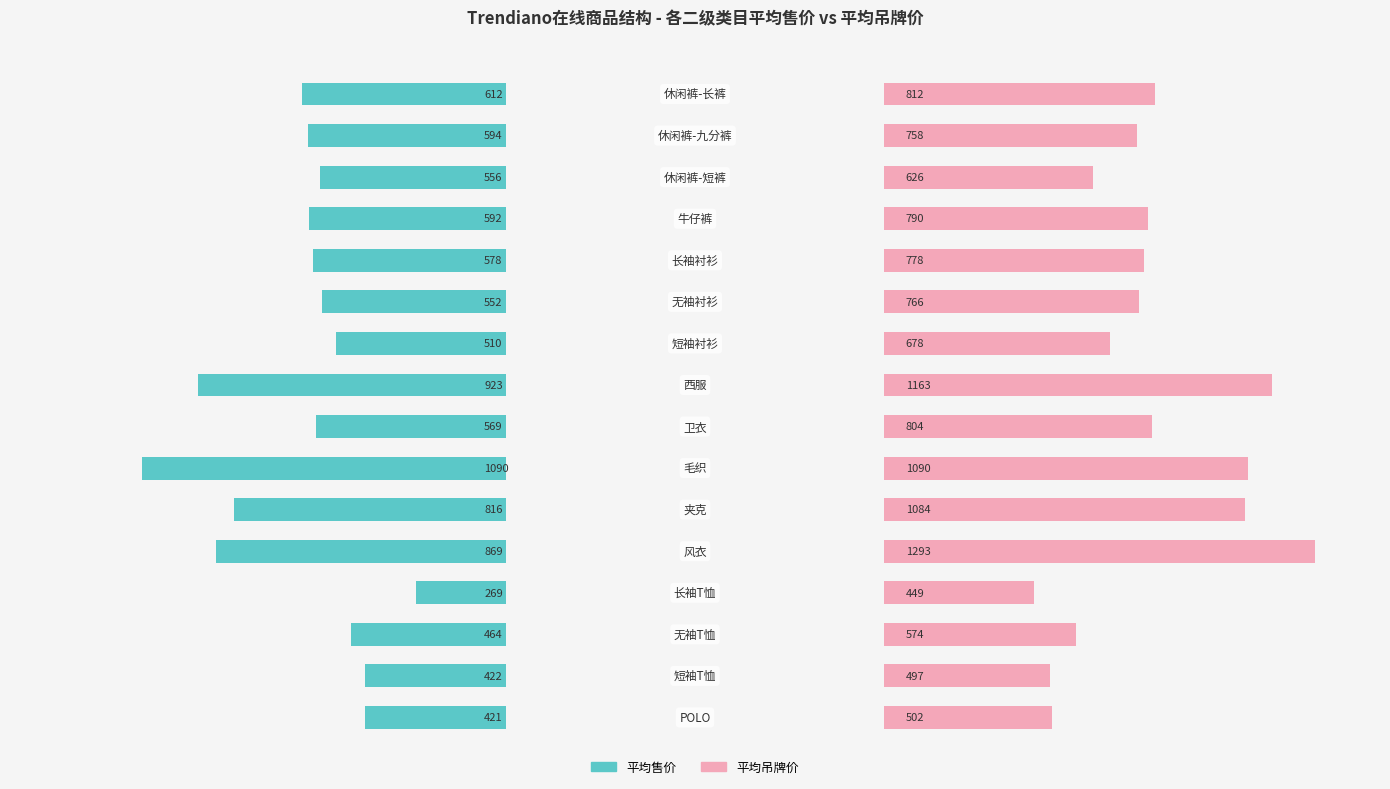

Reading right to left, transcribe all the data shown in this chart.

平均售价: 612.2	593.9	556.3	591.7	578.3	552.3	510.0	922.7	568.7	1090.0	816.3	868.8	269.0	464.0	422.1	420.8
平均吊牌价: 811.9	758.2	625.9	789.9	778.4	765.7	678.3	1162.7	803.7	1090.0	1083.7	1293.4	449.0	574.0	496.8	501.9